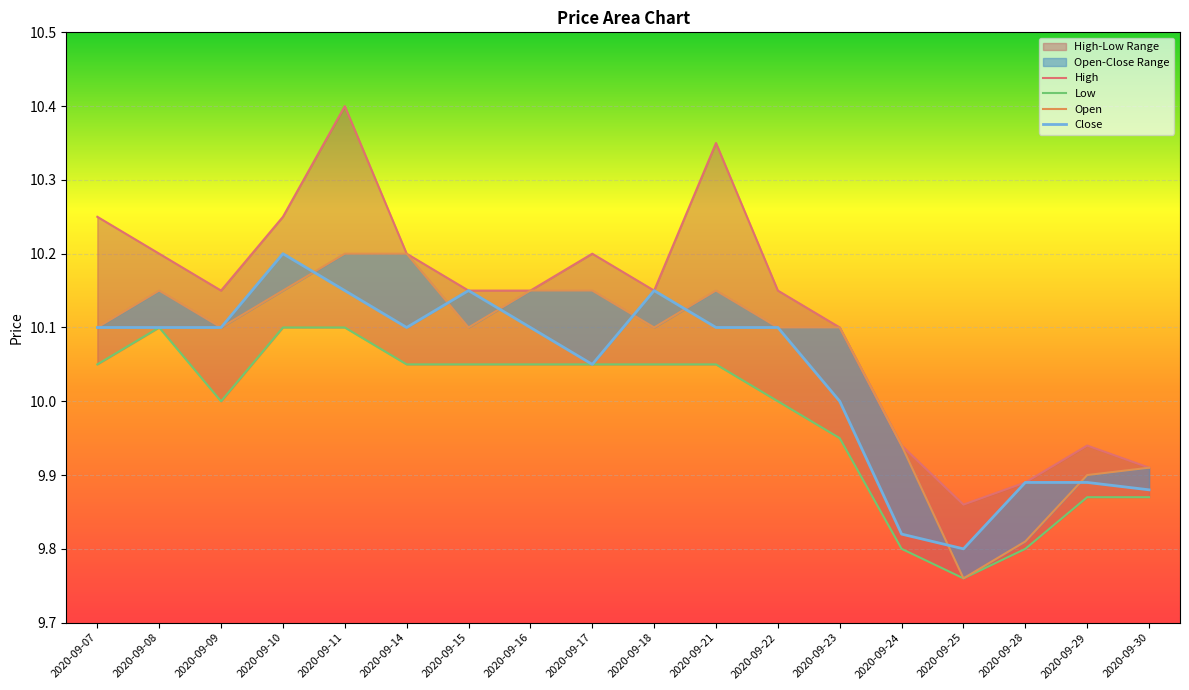

Rank the categories by Open value from highest to lowest.

2020-09-11, 2020-09-14, 2020-09-08, 2020-09-10, 2020-09-16, 2020-09-17, 2020-09-21, 2020-09-07, 2020-09-09, 2020-09-15, 2020-09-18, 2020-09-22, 2020-09-23, 2020-09-24, 2020-09-30, 2020-09-29, 2020-09-28, 2020-09-25